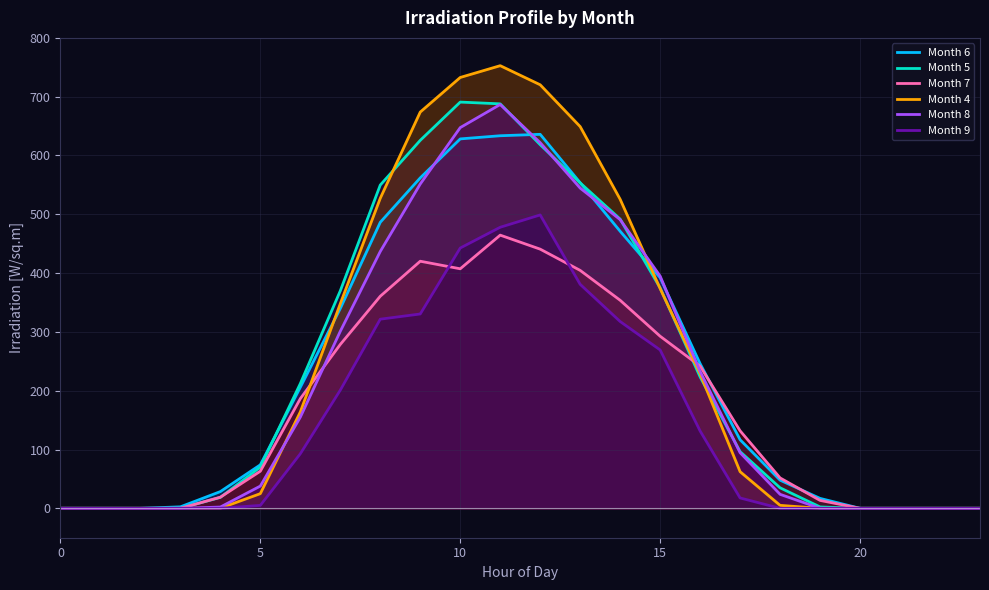

What are all the series names shown in the legend?

Month 6, Month 5, Month 7, Month 4, Month 8, Month 9